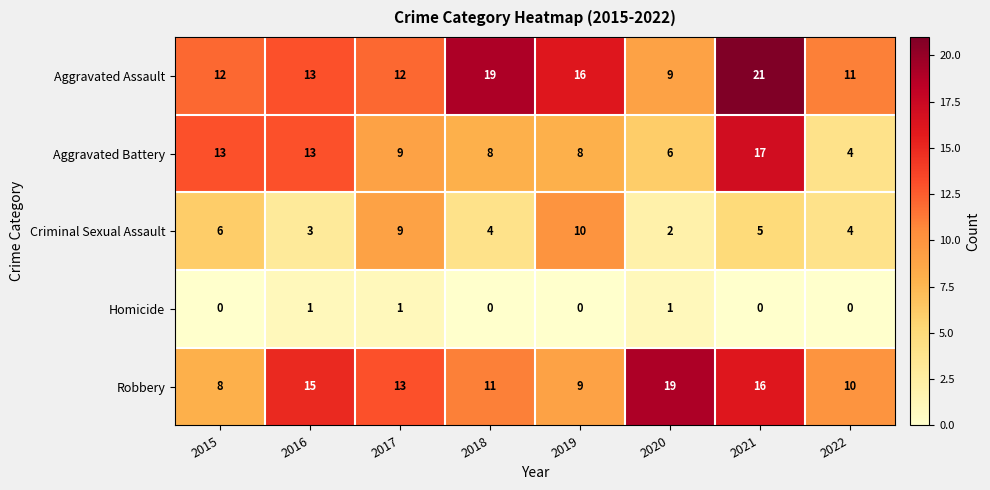

Which series has the largest range (max minus min)?

Aggravated Battery